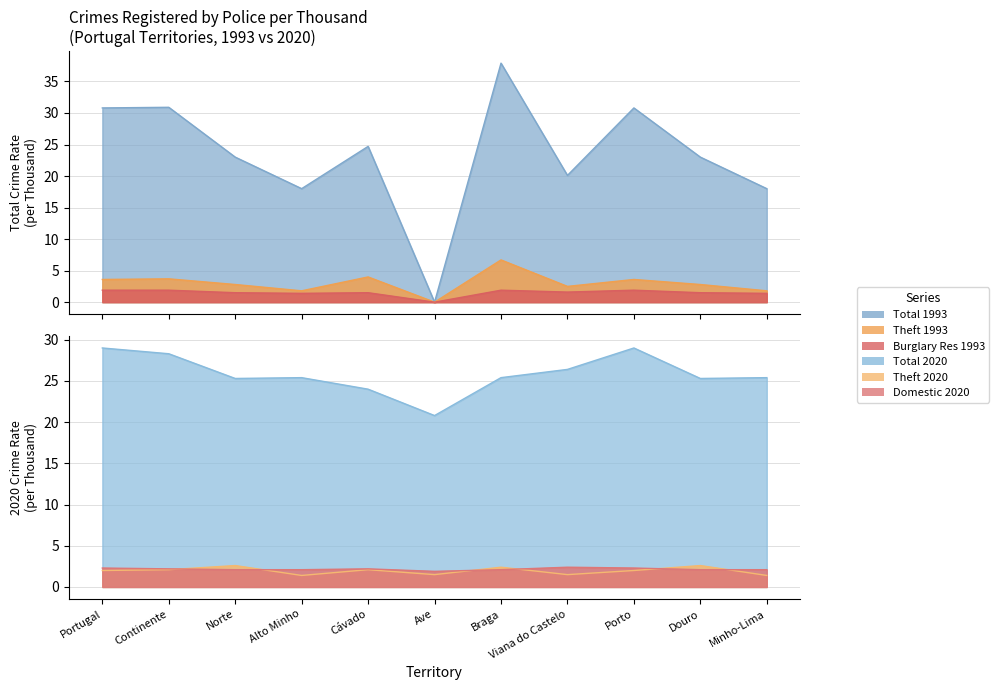

What are all the series names shown in the legend?

Total 1993, Total 2020, Theft 1993, Theft 2020, Burglary Res 1993, Domestic 2020